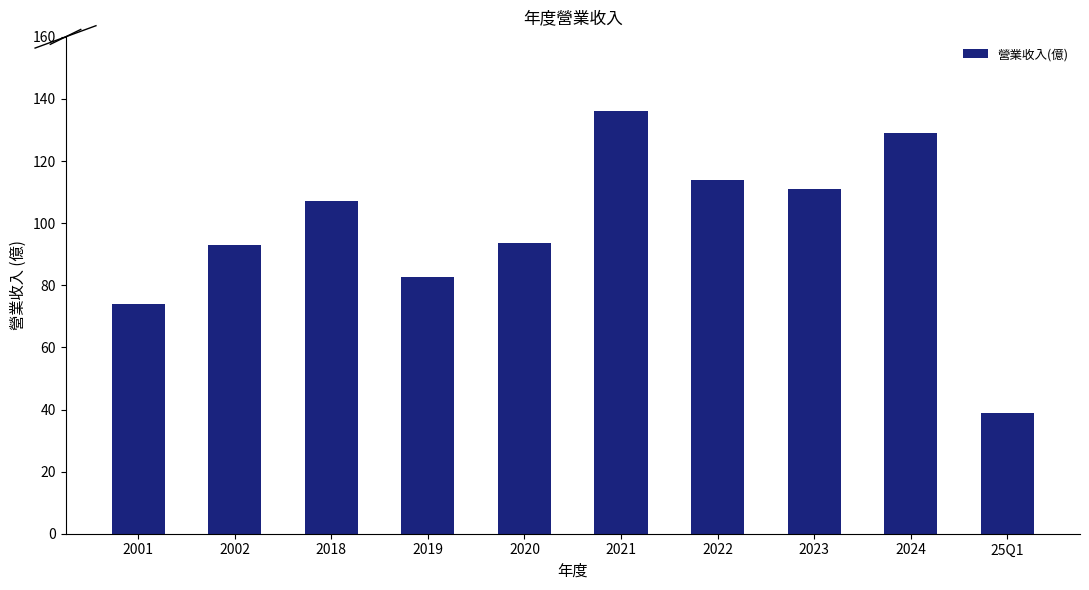

What is the maximum value shown in the chart?

136.0